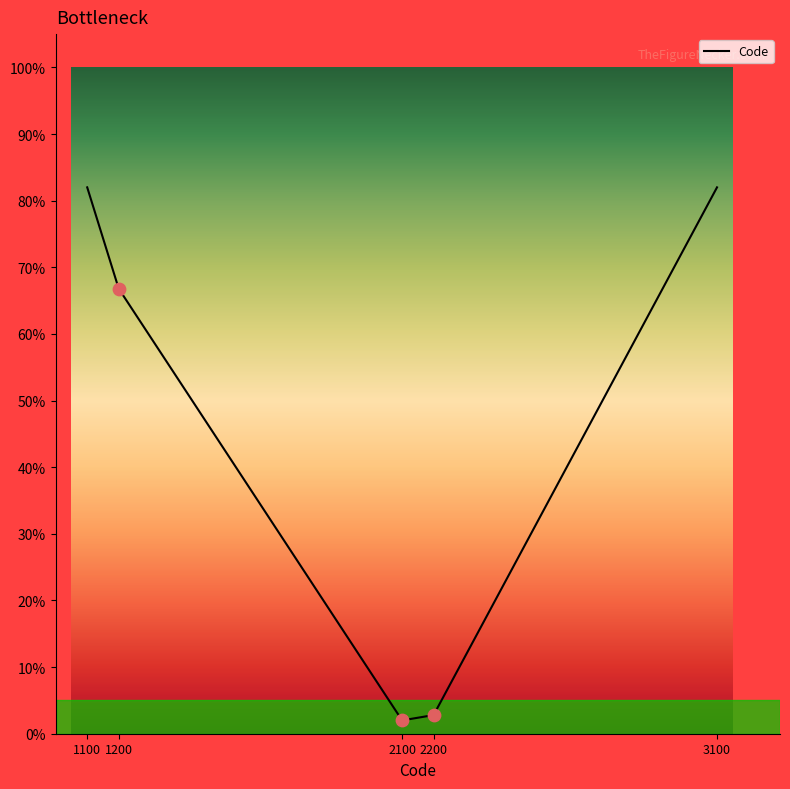

Approximately how many times larger is the value at 2100 compared to 2200?

0.7